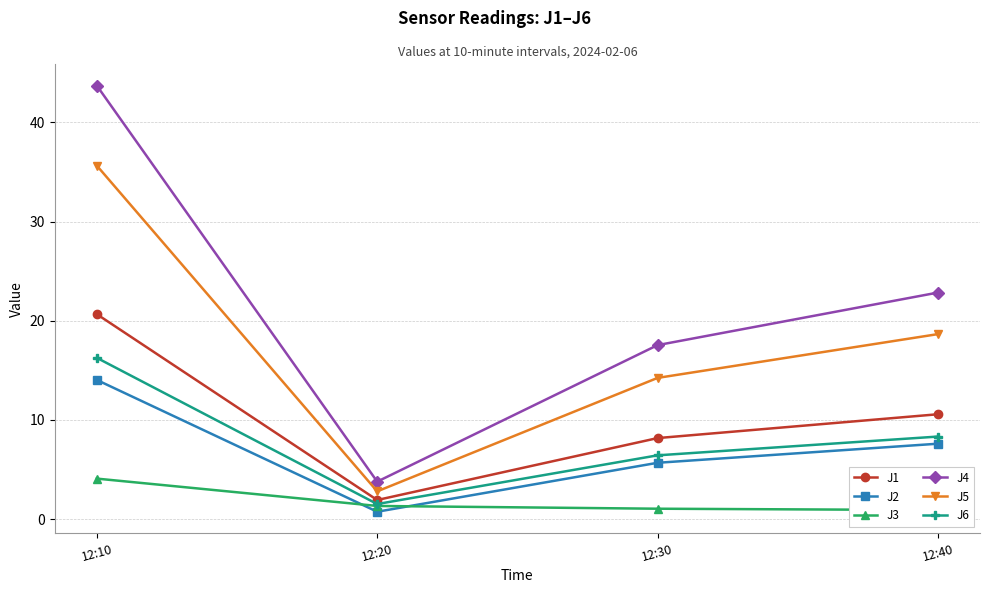

Reading left to right, extract all data points from this chart.

J1: 20.7	1.9	8.2	10.6
J2: 14.0	0.7	5.7	7.6
J3: 4.1	1.3	1.0	0.9
J4: 43.7	3.8	17.5	22.8
J5: 35.6	2.8	14.2	18.6
J6: 16.3	1.5	6.4	8.3